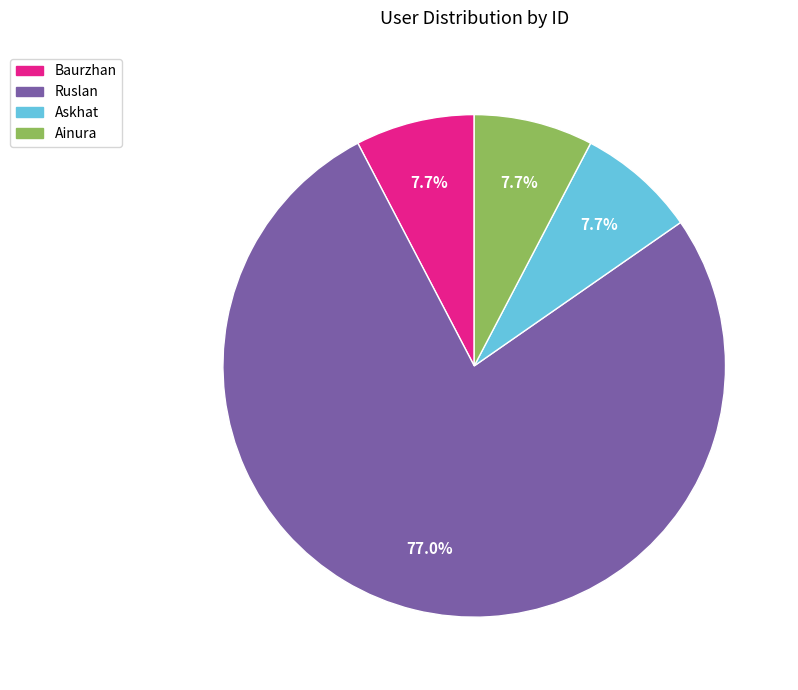

Does Ruslan represent more than half of the total?

Yes